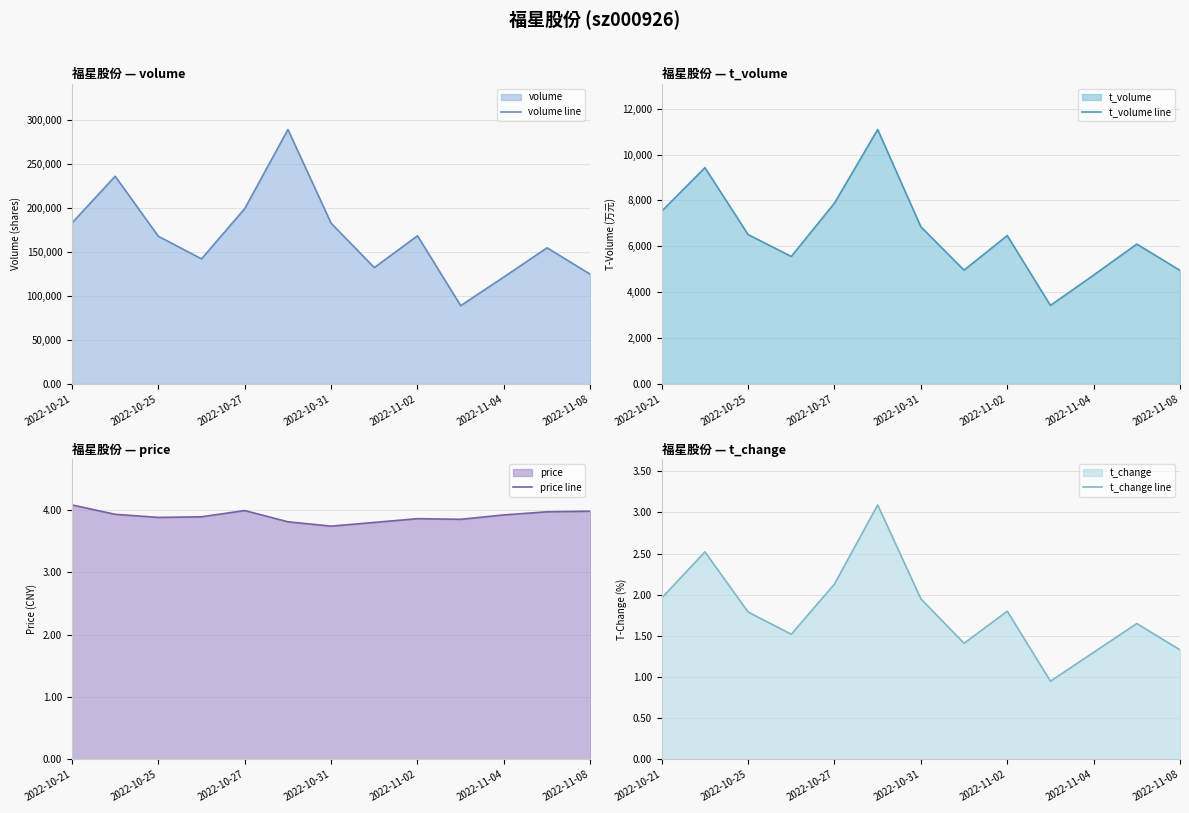

The value of volume line at 2022-10-25 is 114509. True or false?

False